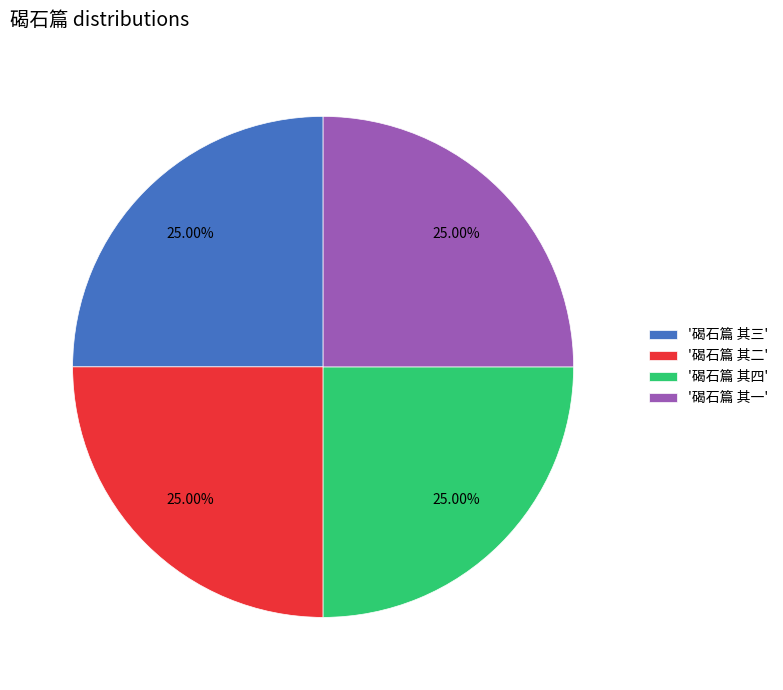

What is the ratio of the value at '碣石篇 其三' to the value at '碣石篇 其一'?

1.0